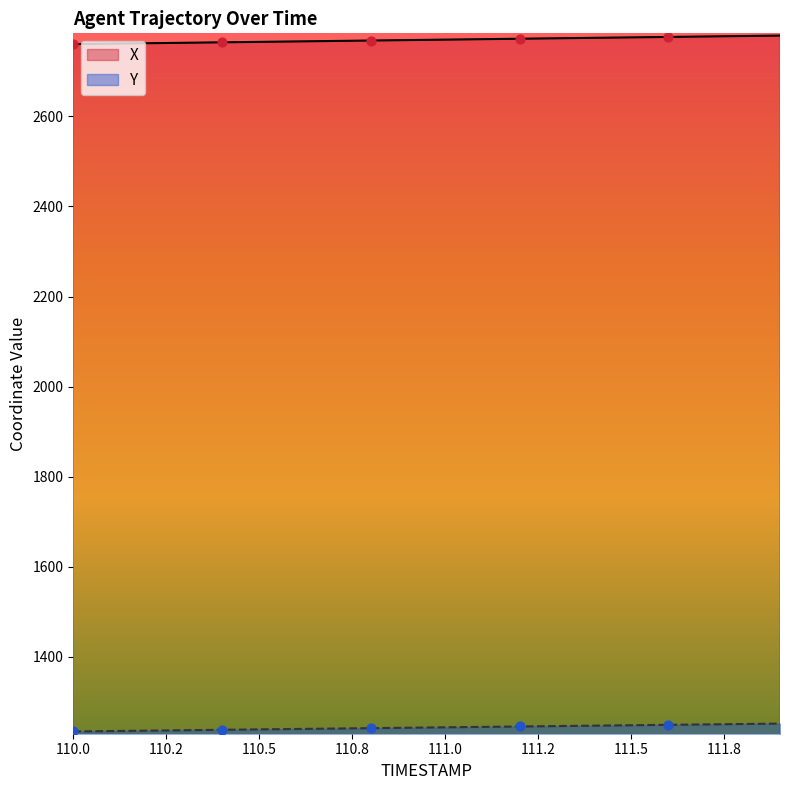

At how many categories does at least one series exceed 1614?

20